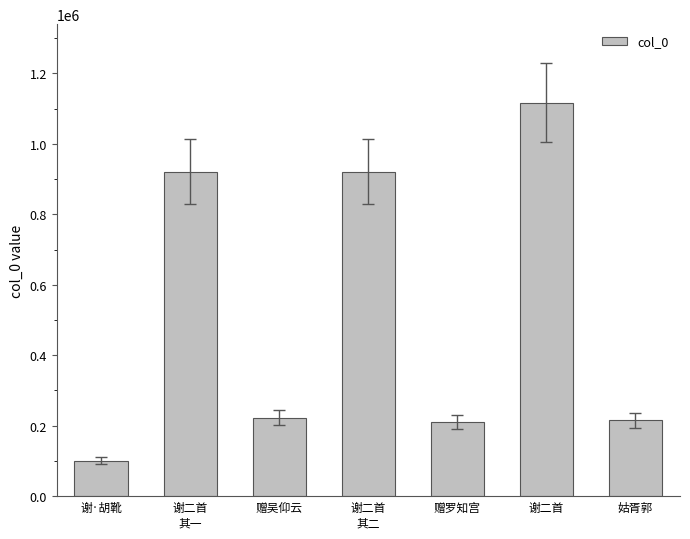

Which category has the lowest value across all series?

谢·胡靴